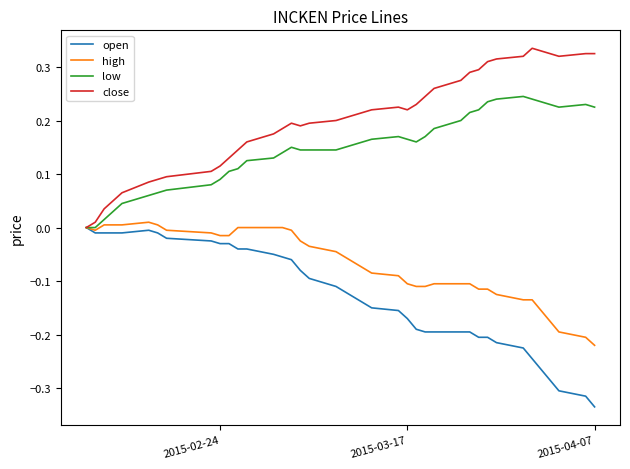

Does the chart display data point markers on the line(s)?

No